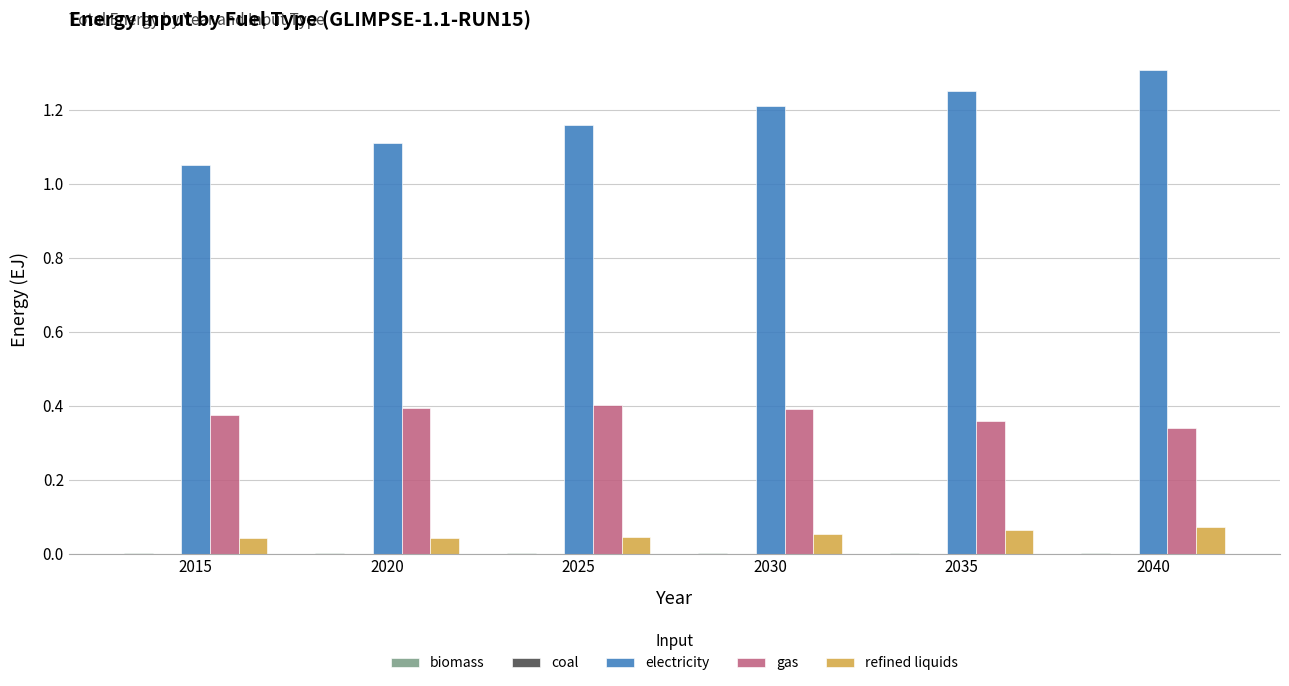

Which series has the largest range (max minus min)?

electricity